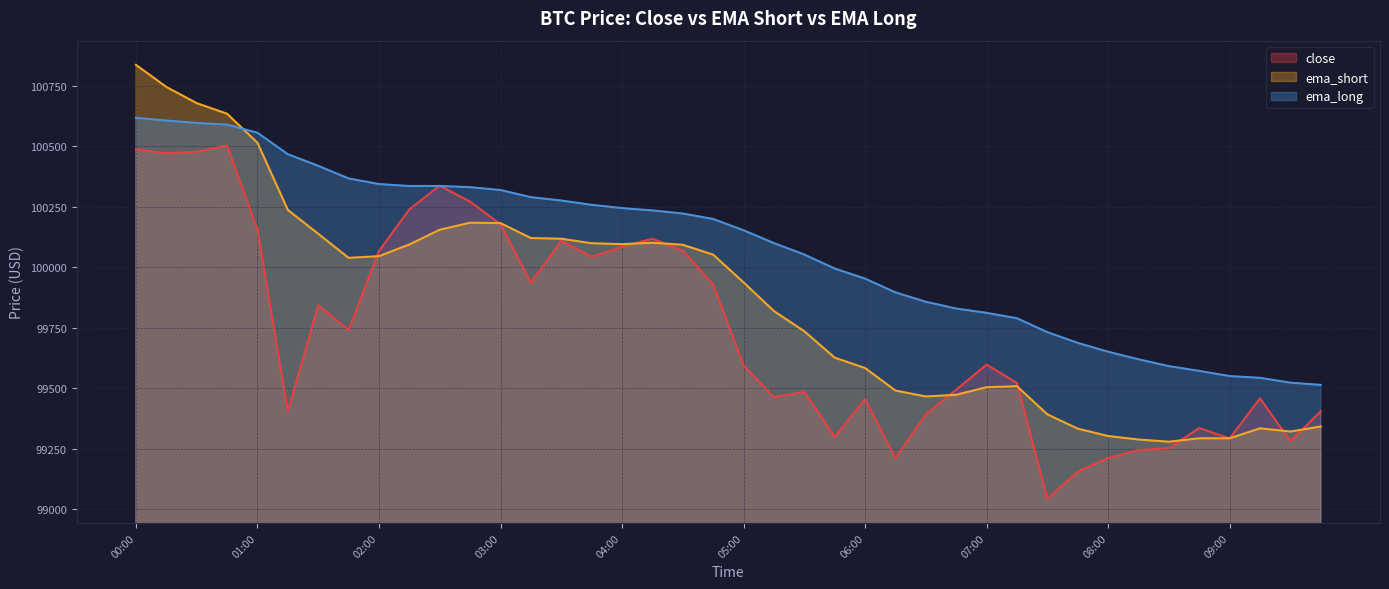

Which series has the largest range (max minus min)?

ema_short